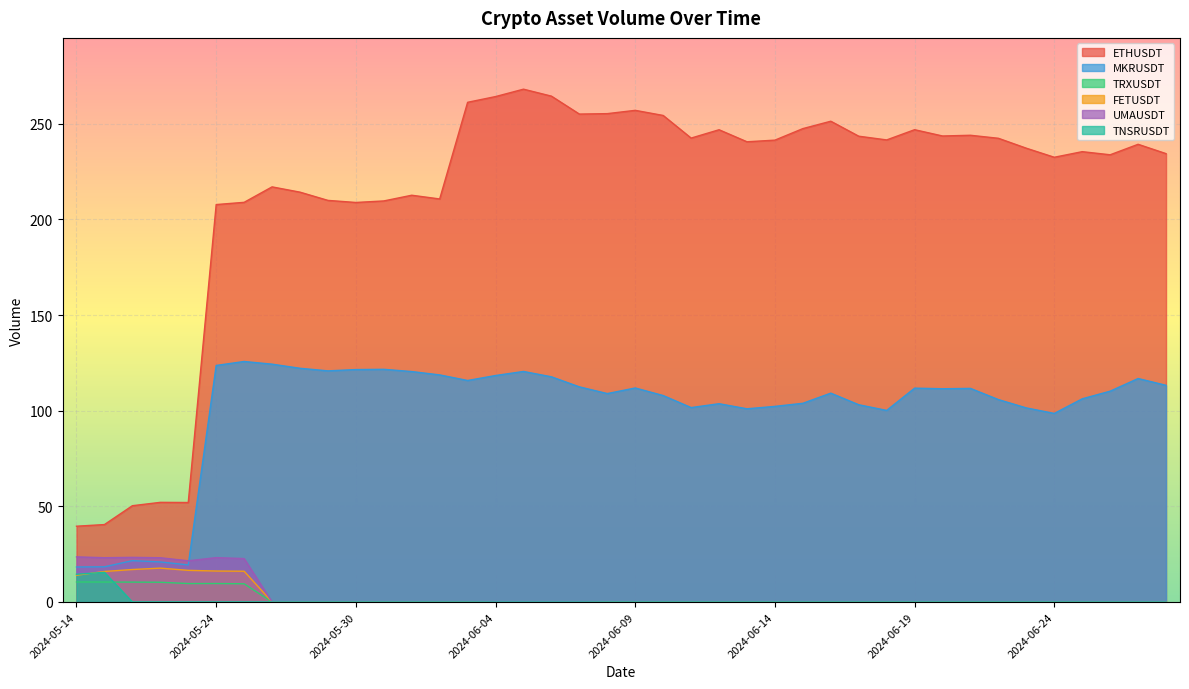

What is the sum of the MKRUSDT values at 2024-06-24 and 2024-06-25?

204.8